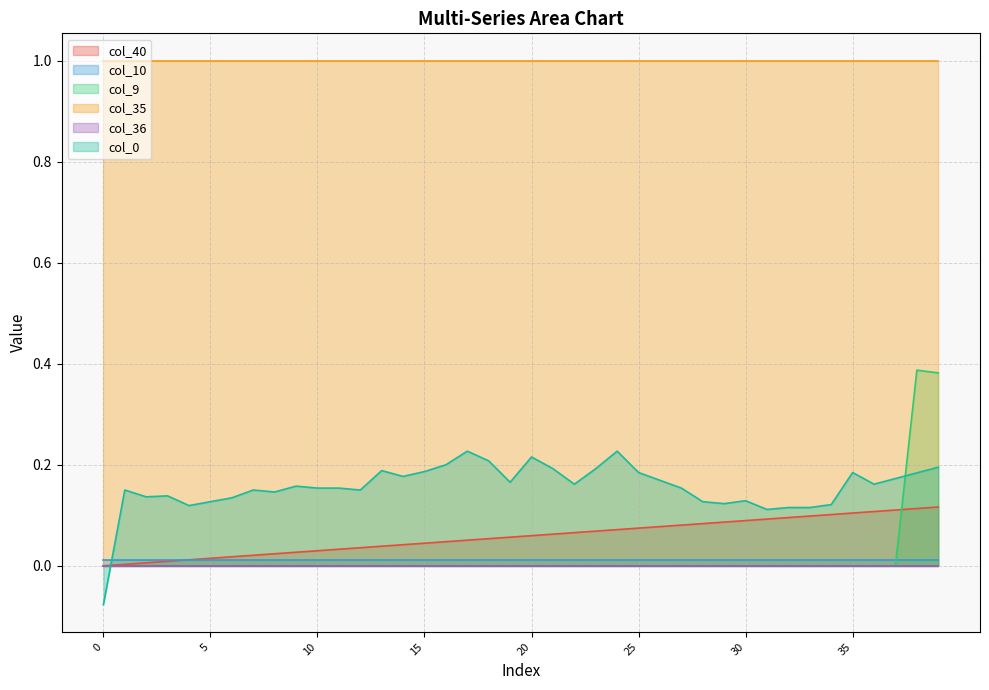

What is the value of the col_0 point at the 33rd from the left?

0.1